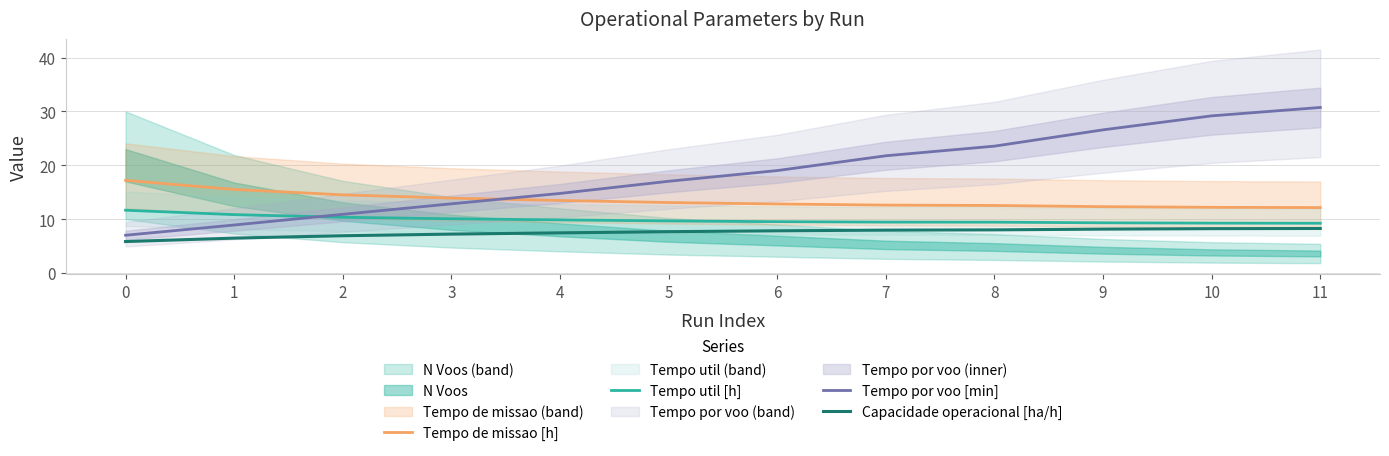

What is the difference between the maximum and minimum values in the Tempo de missao [h] series?

5.1